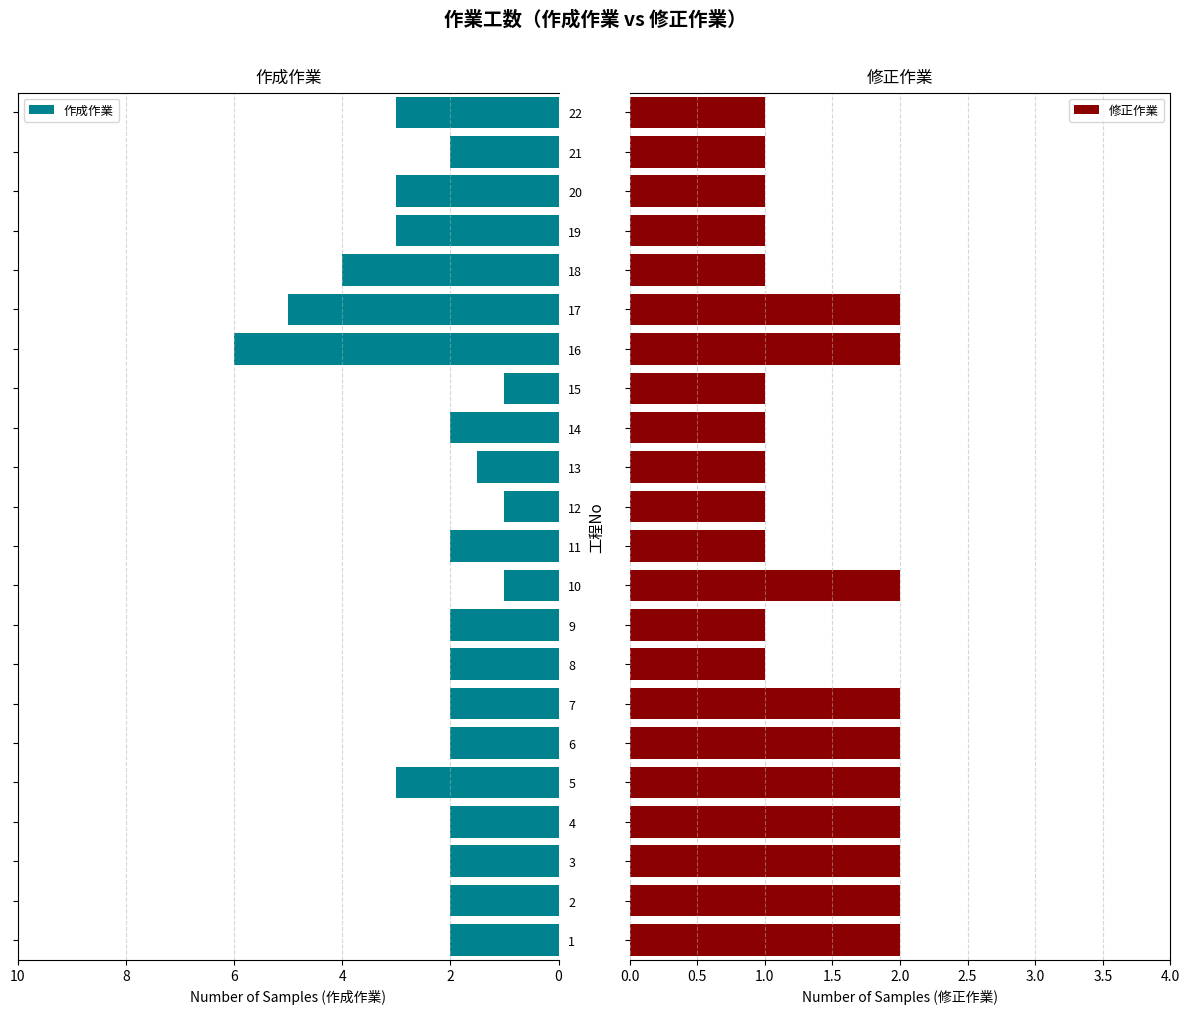

Which series has the largest range (max minus min)?

作成作業